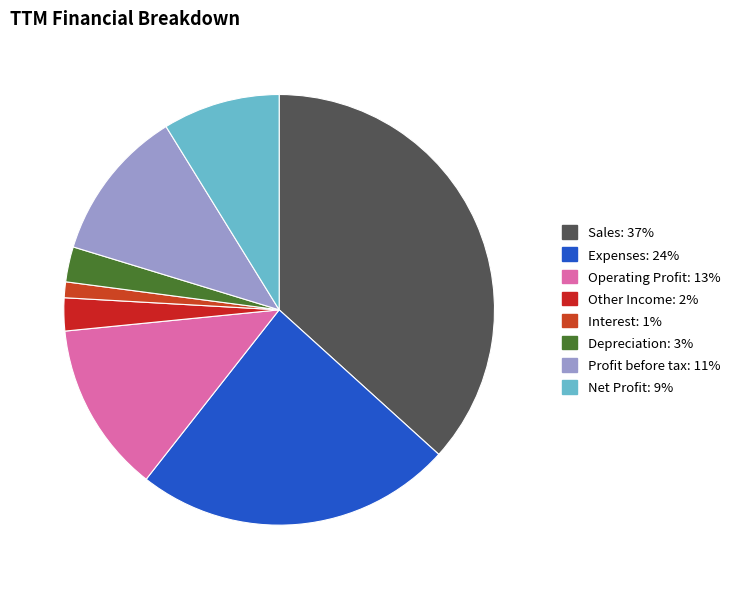

How many segments does this pie chart have?

8